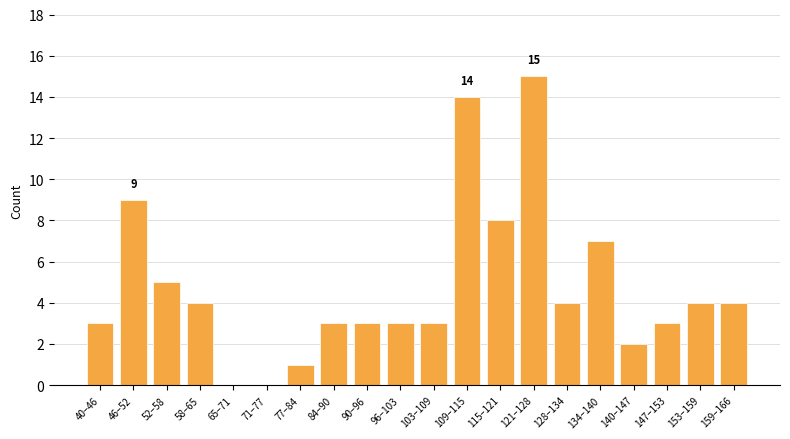

Reading left to right, what are all the values shown in this chart?

40–46=3	46–52=9	52–58=5	58–65=4	65–71=0	71–77=0	77–84=1	84–90=3	90–96=3	96–103=3	103–109=3	109–115=14	115–121=8	121–128=15	128–134=4	134–140=7	140–147=2	147–153=3	153–159=4	159–166=4